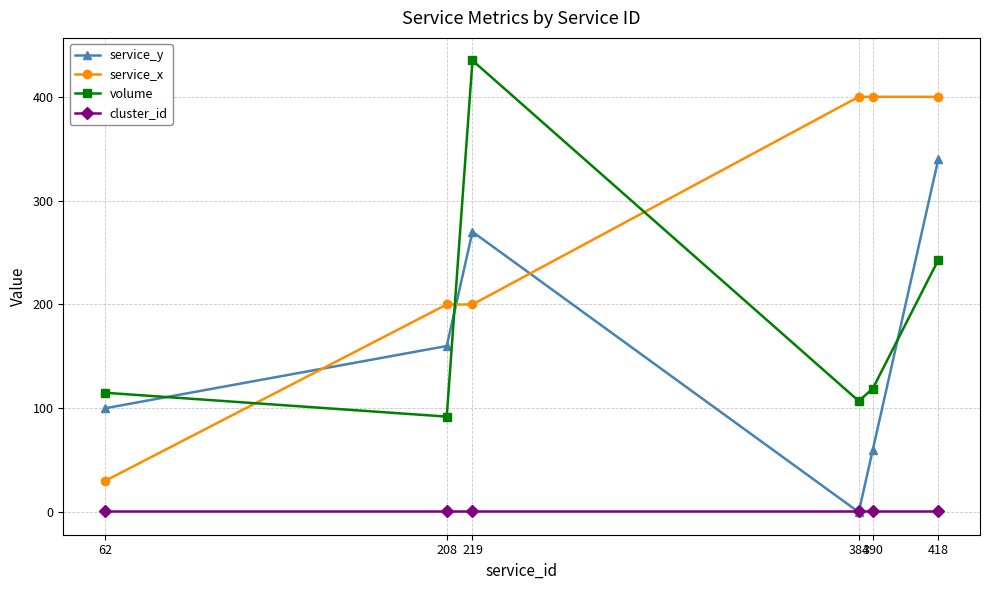

True or false: cluster_id and service_x intersect in this chart.

False